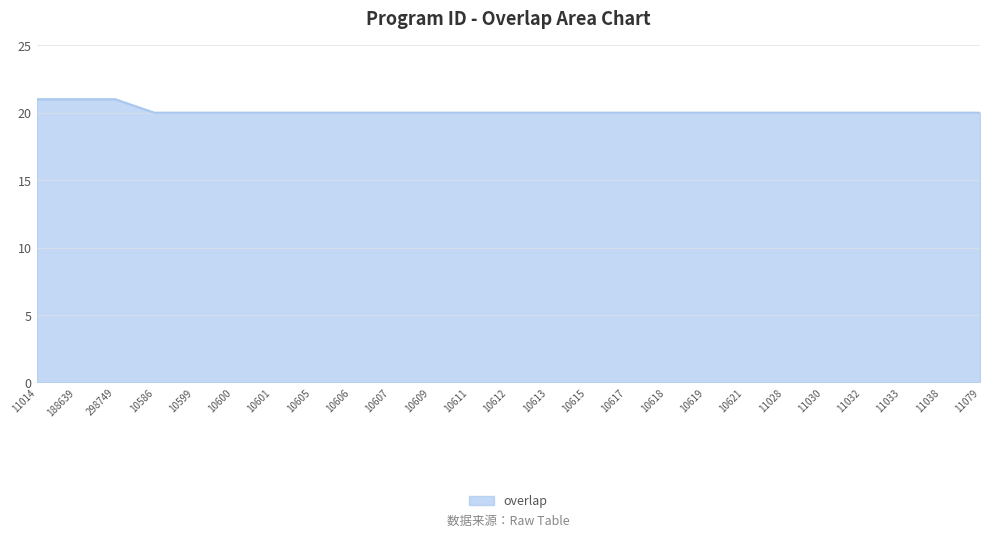

What position from the right is 10600?

20